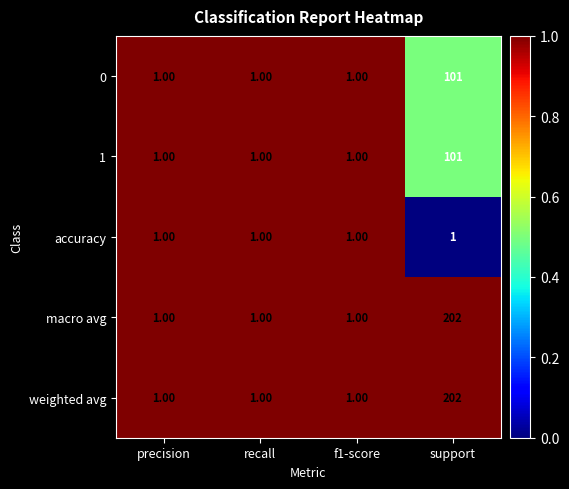

What is the difference between the 1 values at recall and support?

100